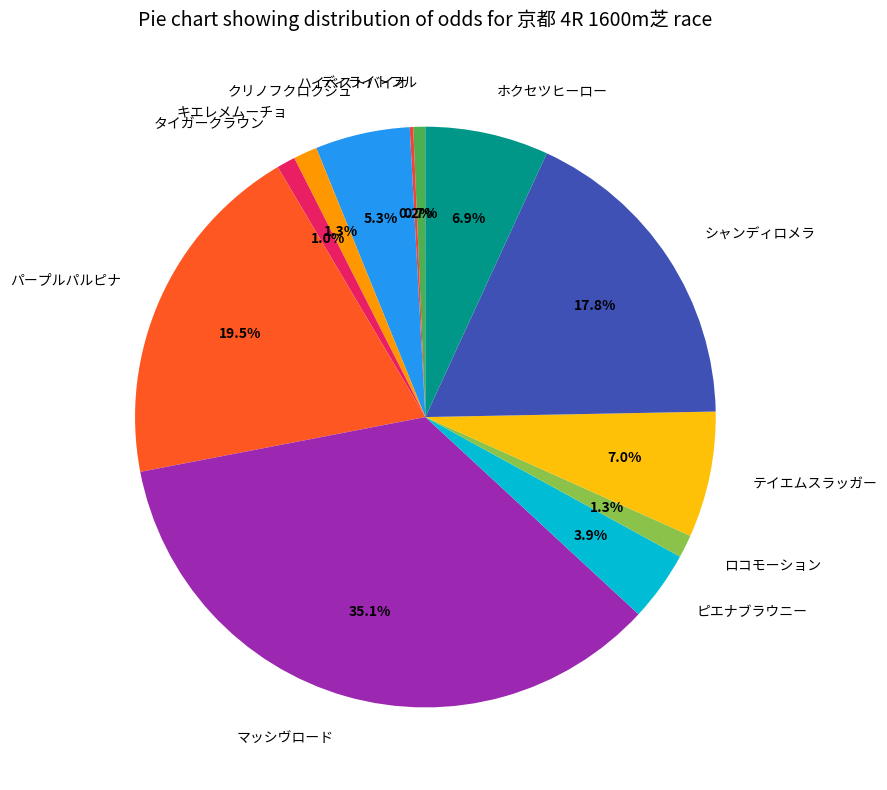

Between ディライトフル and ロコモーション, which is larger?

ロコモーション